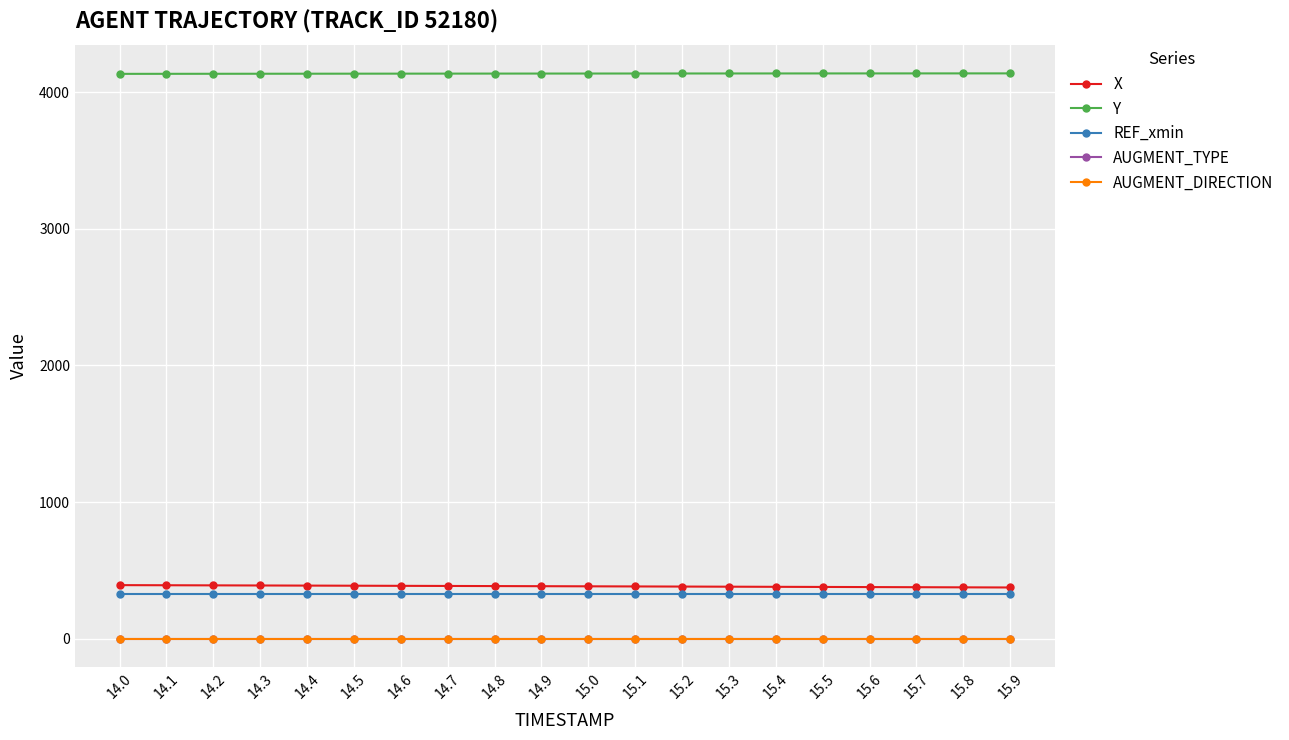

True or false: X and AUGMENT_DIRECTION cross at least once.

False